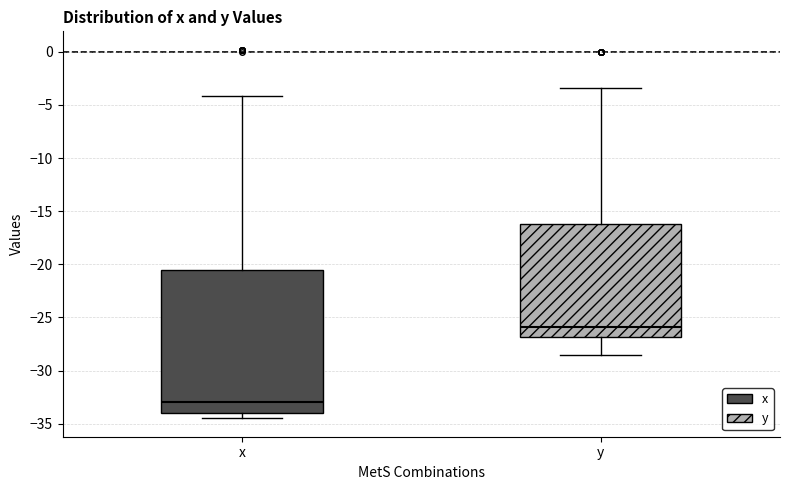

Which box is the tallest, from its lower edge to its upper edge?

x